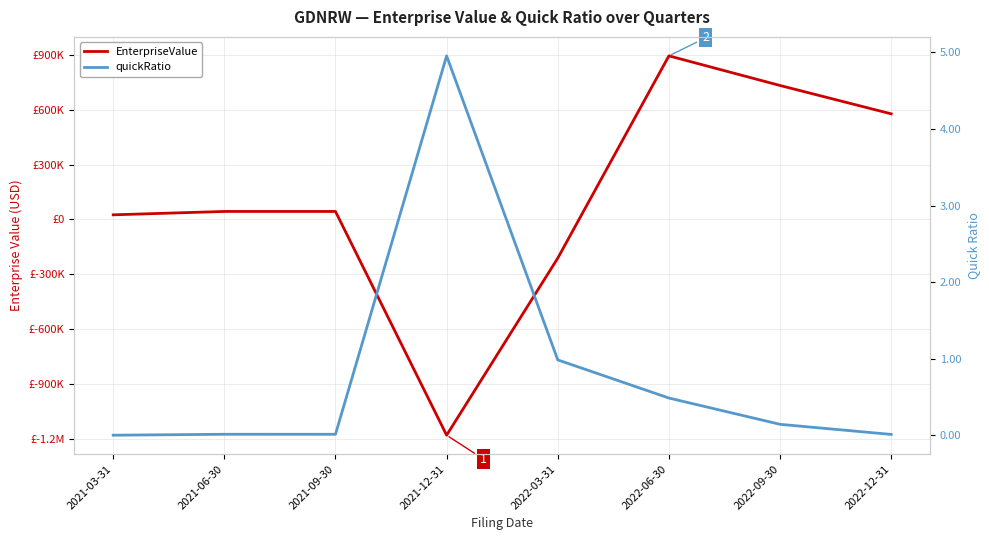

Where does the EnterpriseValue series first go above 43462?

2022-06-30